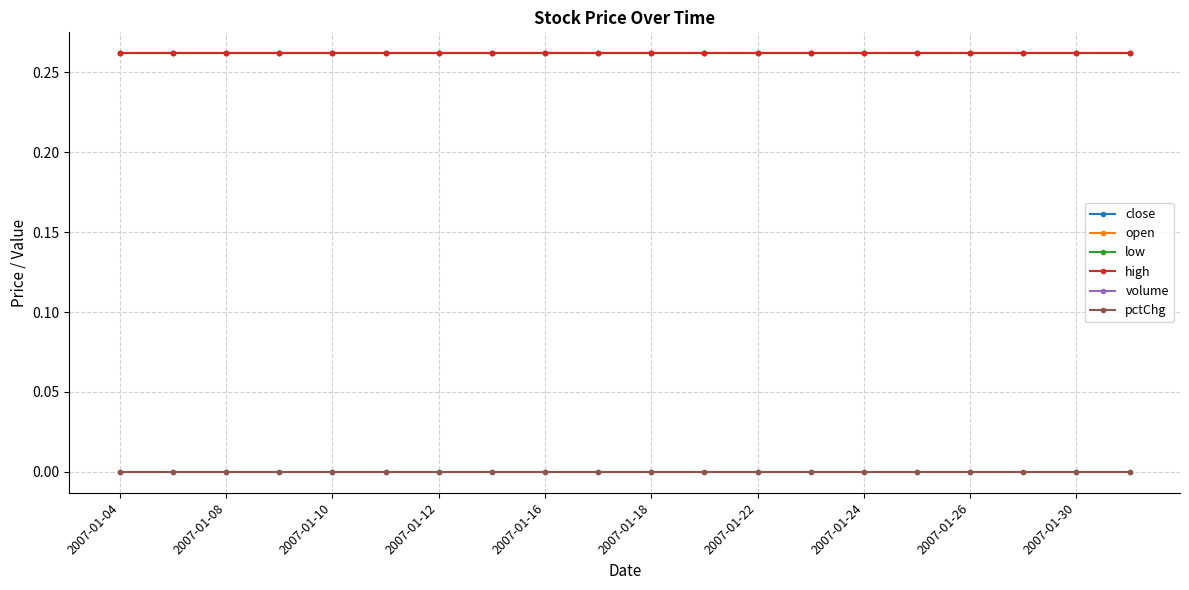

At which label is low closest to 0?

2007-01-04